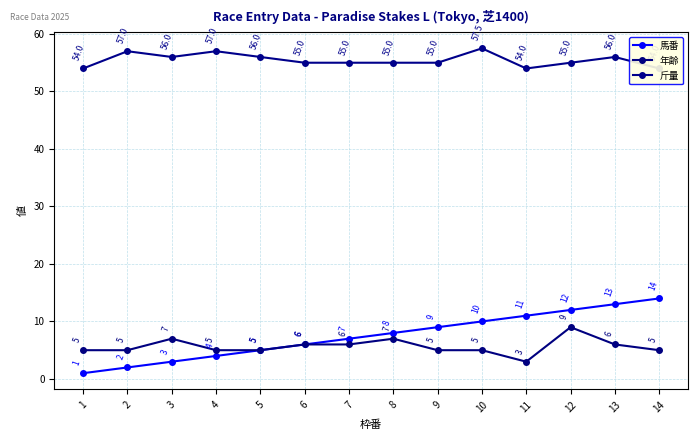

At which category does 斤量 reach its first local peak?

2